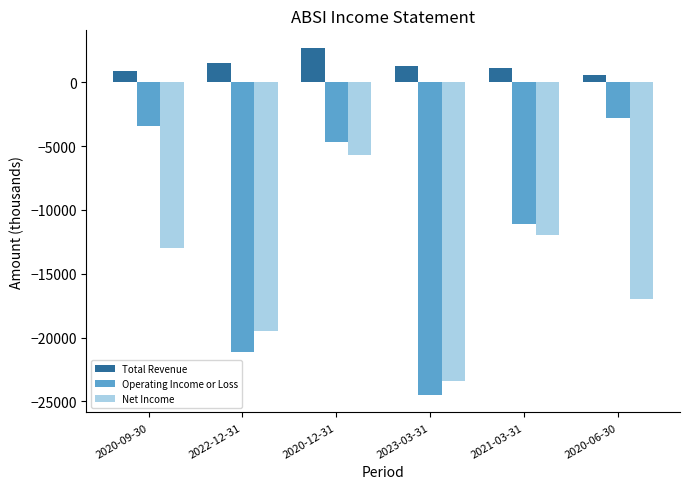

What is the difference between the highest and lowest values at 2020-06-30?

17600